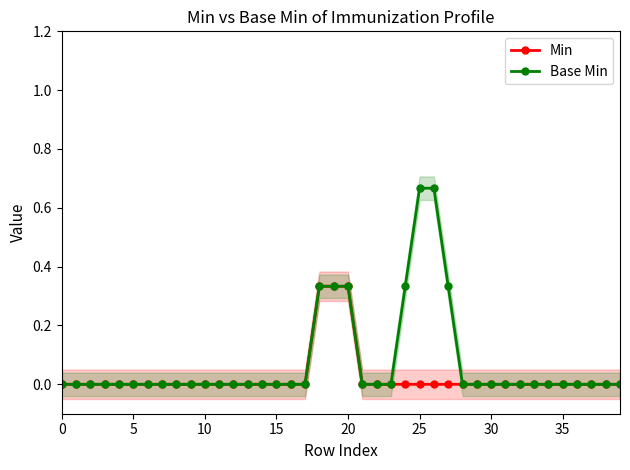

Count the Base Min values in the range 0 to 1.

40